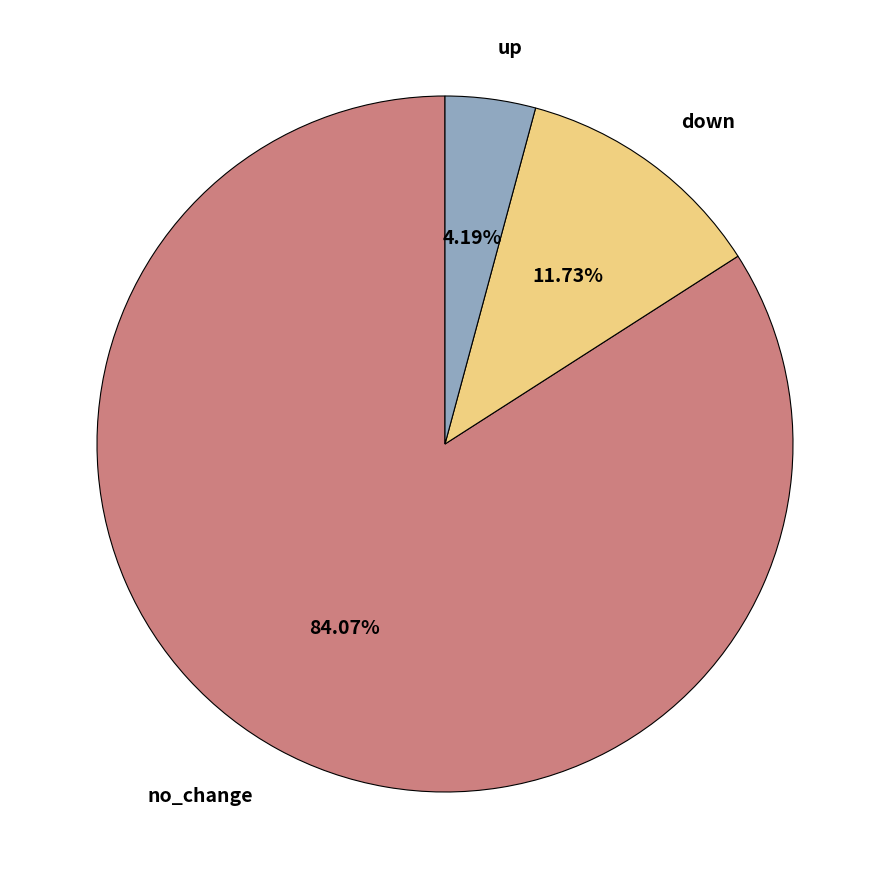

Approximately how many times larger is the value at no_change compared to down?

7.2